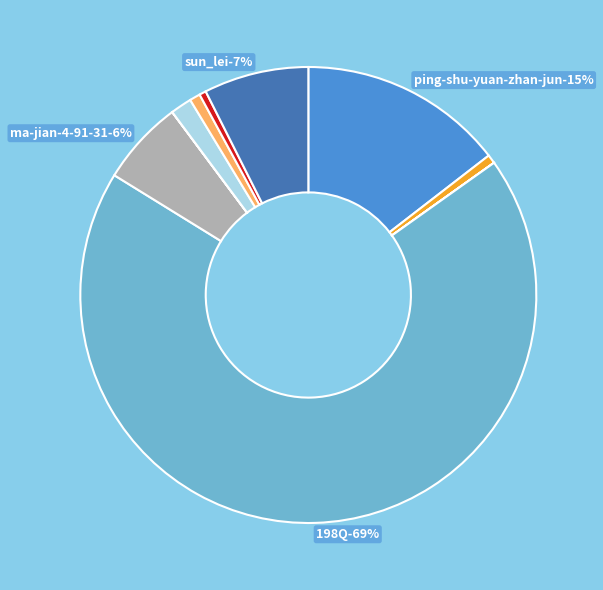

What percentage is NOT represented by 198Q?

31.4%